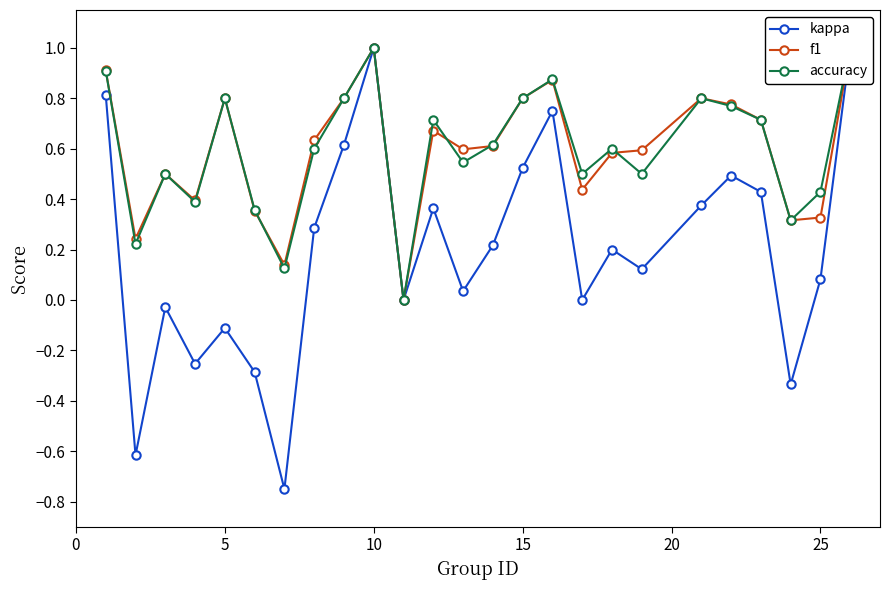

How many data points in f1 are above 0?

24